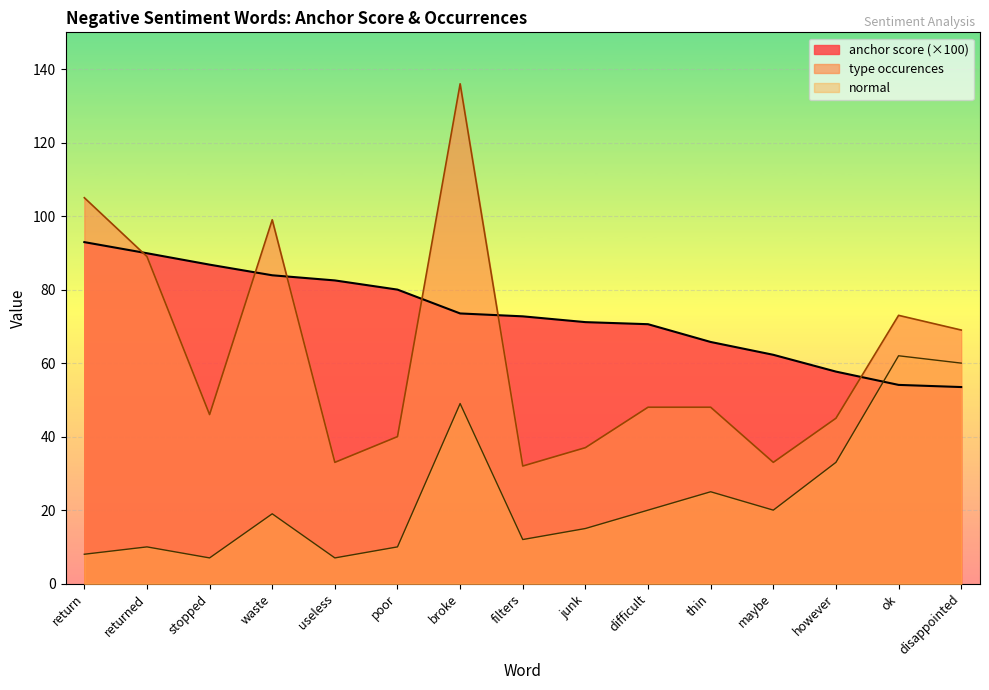

Reading right to left, transcribe all the data shown in this chart.

anchor score: 53.5	54.1	57.7	62.3	65.8	70.6	71.2	72.7	73.5	80.0	82.5	83.9	86.8	89.9	92.9
normal (neg): 60.0	62.0	33.0	20.0	25.0	20.0	15.0	12.0	49.0	10.0	7.0	19.0	7.0	10.0	8.0
type occurences: 69.0	73.0	45.0	33.0	48.0	48.0	37.0	32.0	136.0	40.0	33.0	99.0	46.0	89.0	105.0